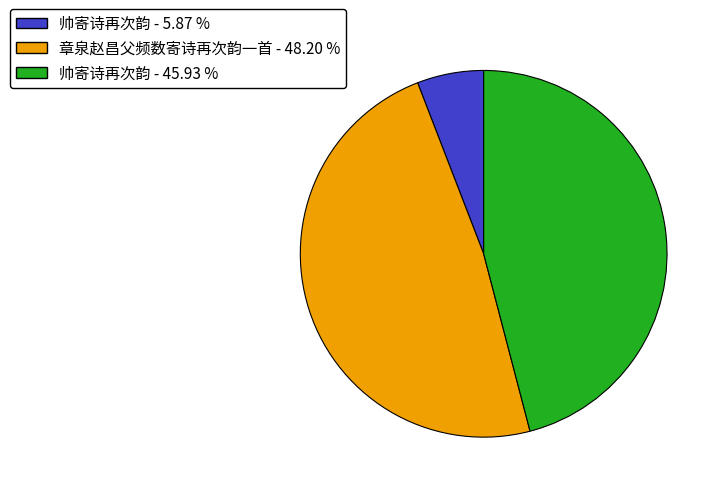

Which slice is the largest?

章泉赵昌父频数寄诗再次韵一首 - 48.20 %